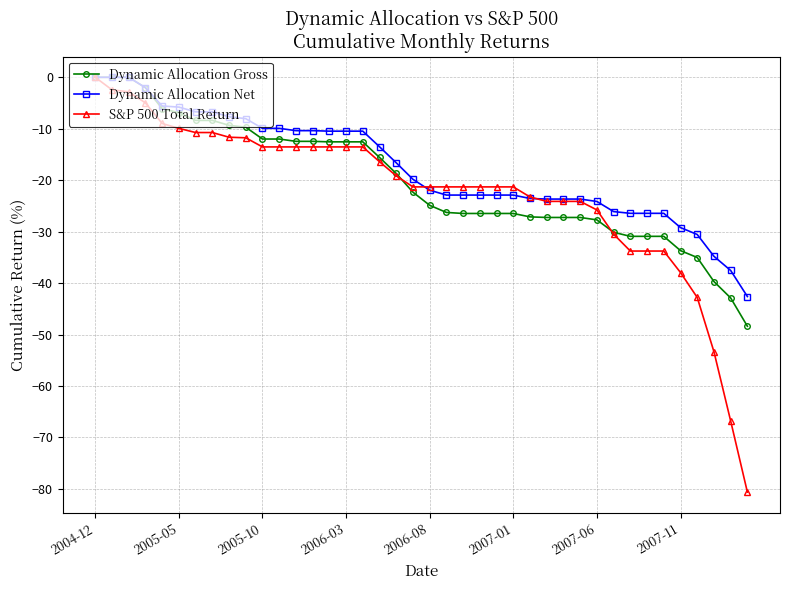

What is the value of the Dynamic Allocation Net point at the 32nd from the left?

-26.1